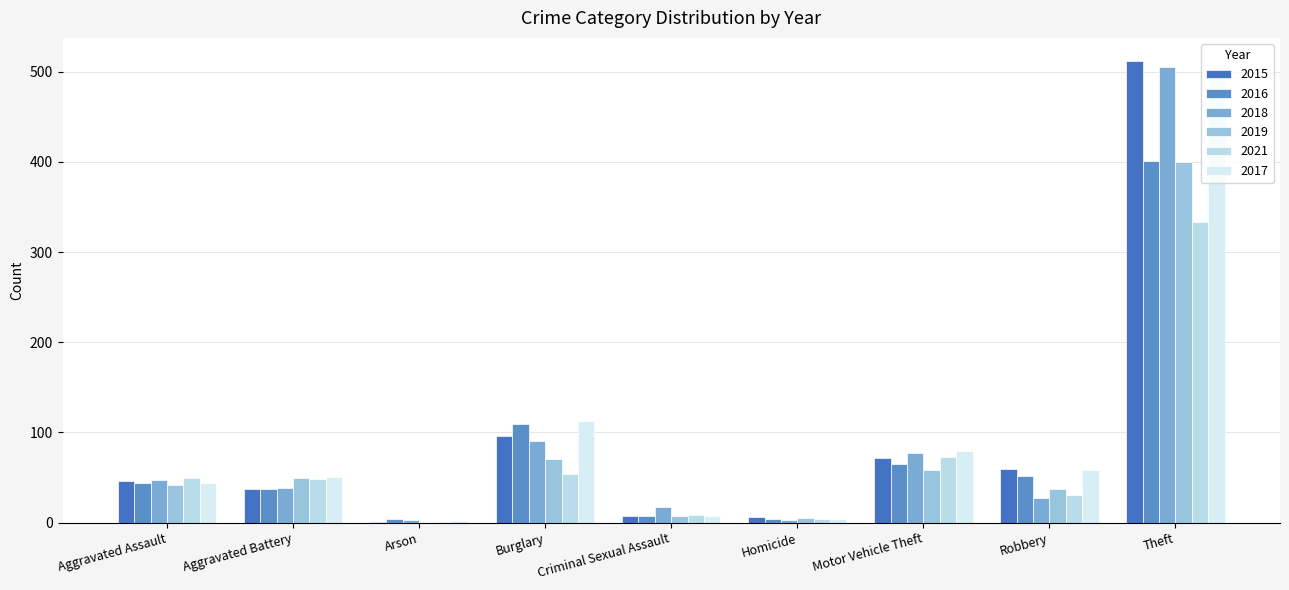

How many groups of bars are there?

9